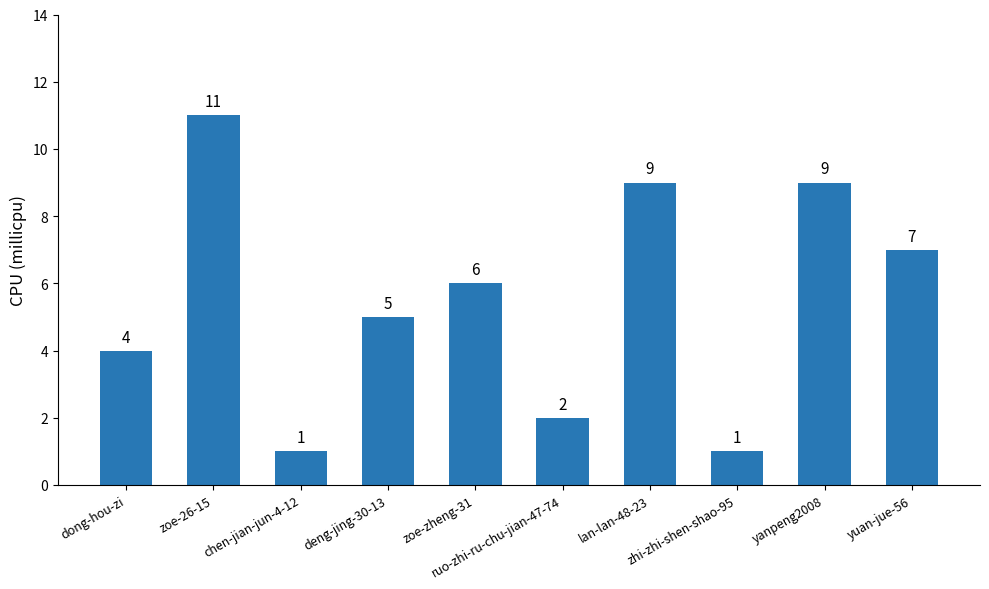

What is the difference between the maximum and second lowest values?

10